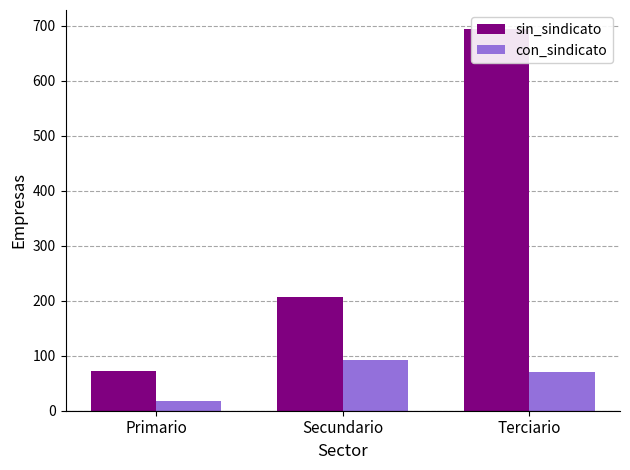

What is the difference between the maximum and second lowest values in the con_sindicato series?

22